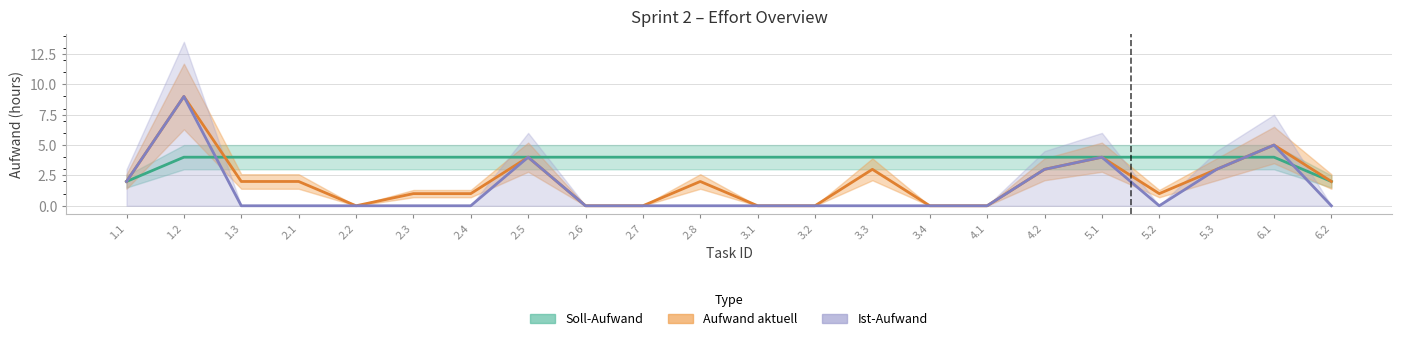

The Soll-Aufwand series shows 4 at 3.2. True or false?

True